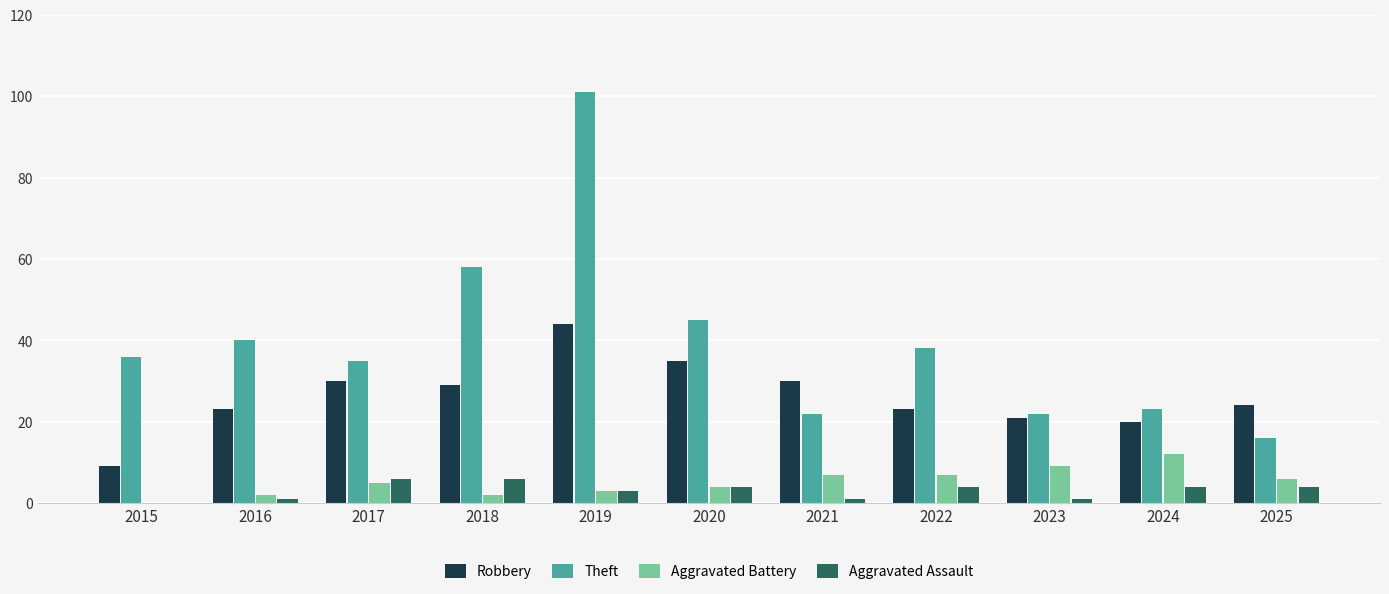

What are all the series names shown in the legend?

Robbery, Theft, Aggravated Battery, Aggravated Assault